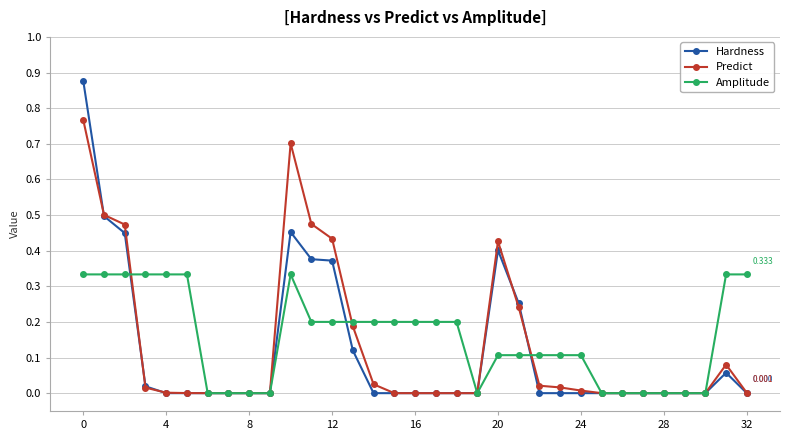

True or false: Amplitude and Predict cross at least once.

True